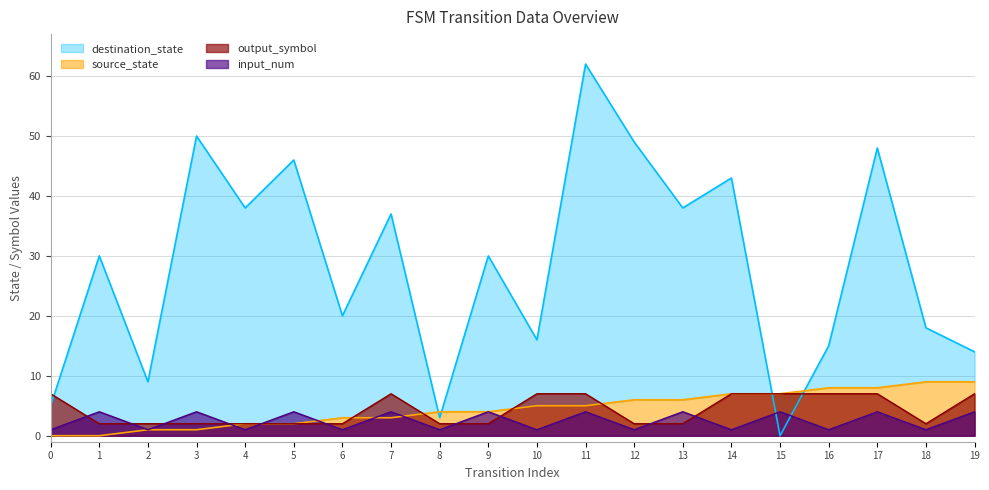

Between 10 and 12, which is larger?

12